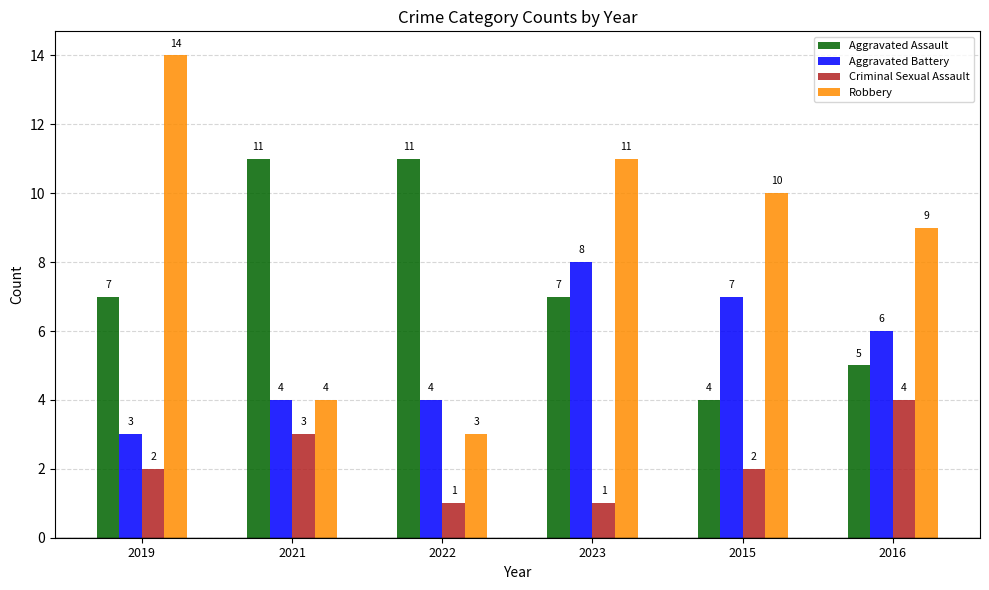

List the series in order of their overall mean, lowest first.

Criminal Sexual Assault, Aggravated Battery, Aggravated Assault, Robbery